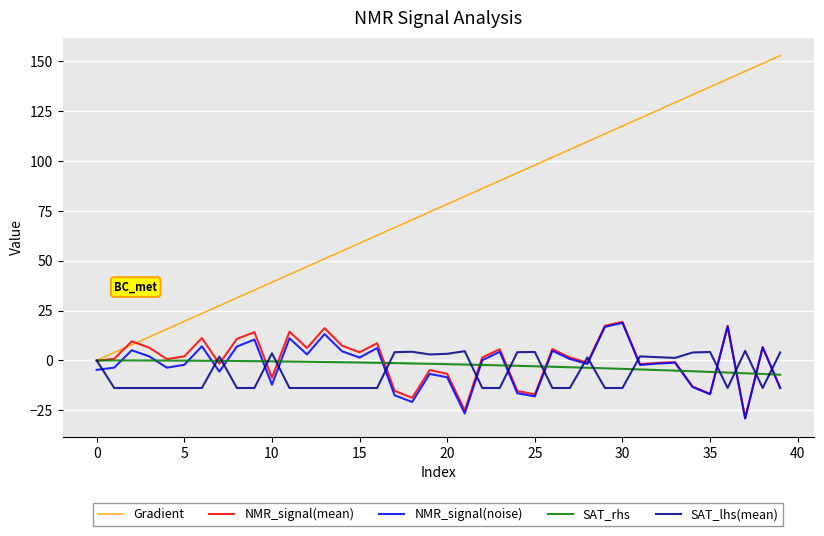

What are all the series names shown in the legend?

Gradient, NMR_signal(mean), NMR_signal(noise), SAT_rhs, SAT_lhs(mean)